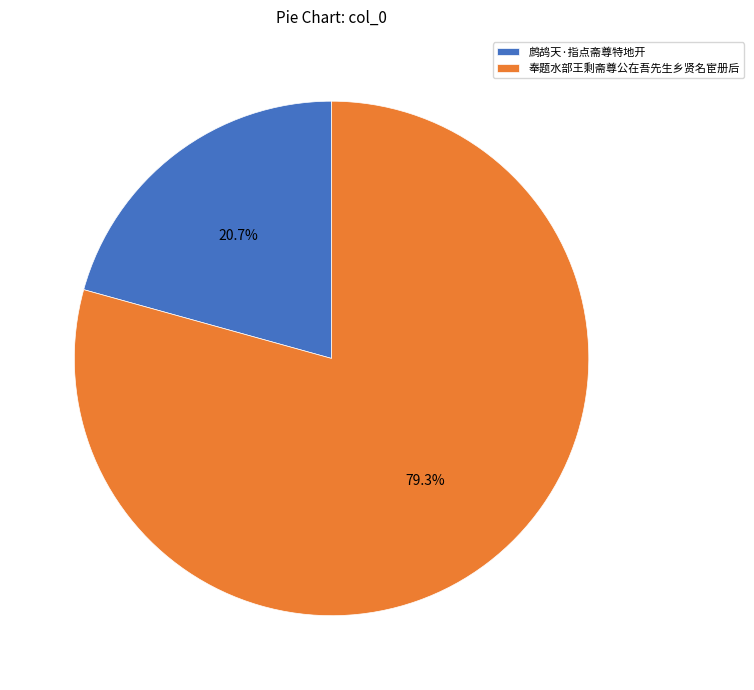

To the nearest percent, what is the average slice percentage?

50%